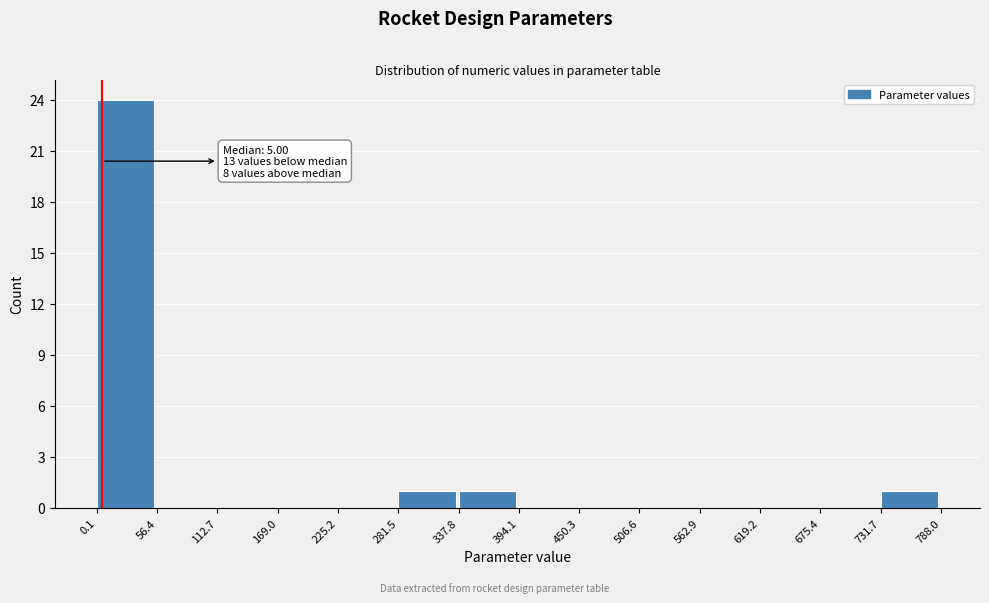

Over which range of the x-axis is the bar tallest?

0.1 to 56.4